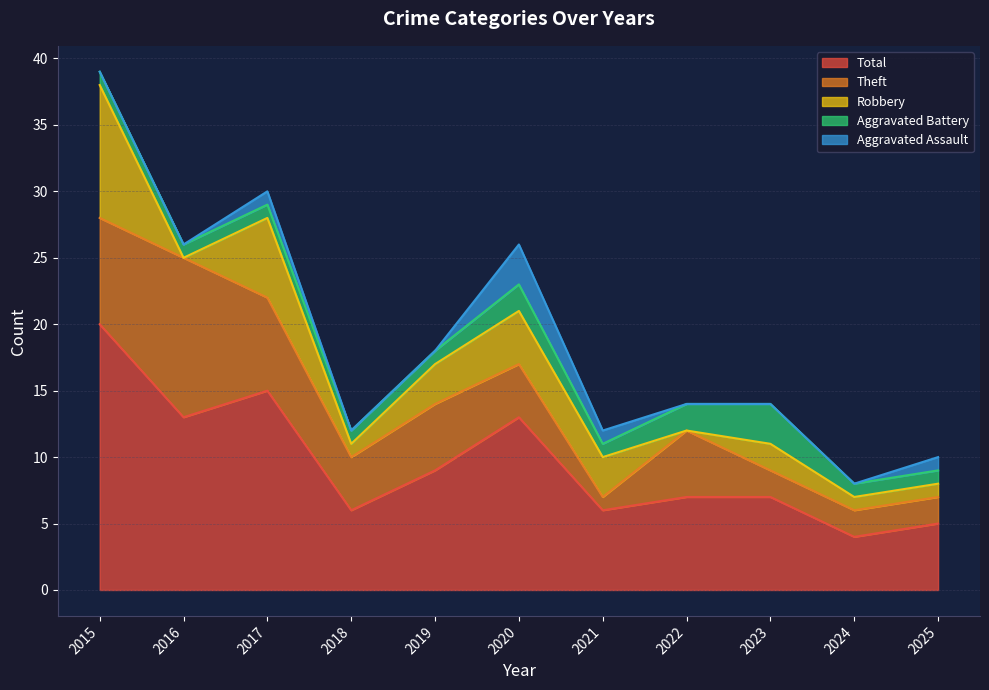

Where is the first local maximum for Aggravated Battery?

2020